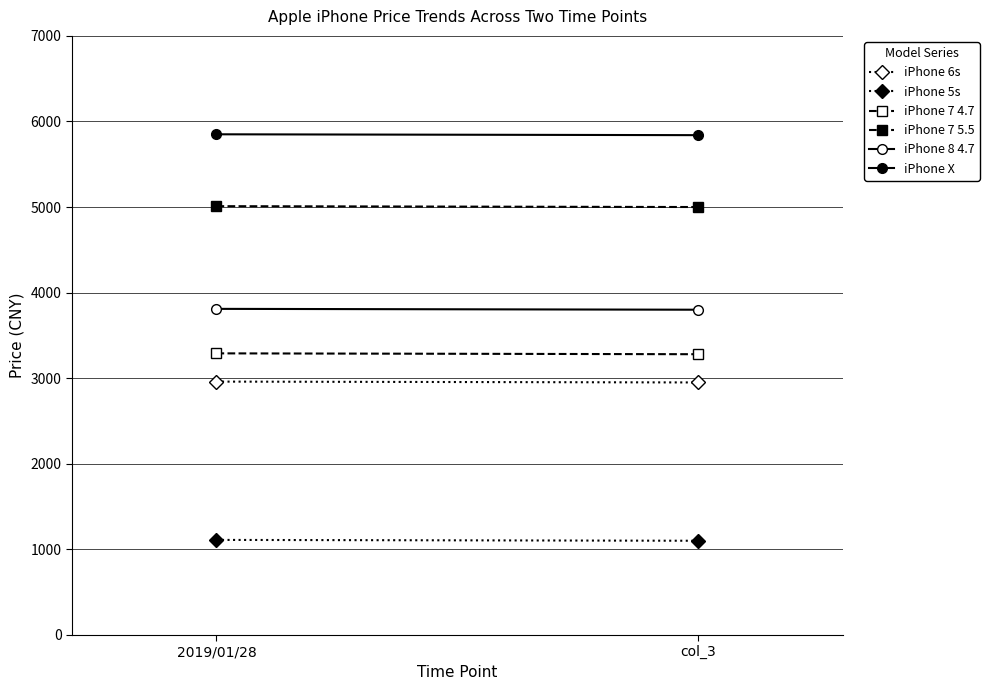

What position from the left is col_3?

2